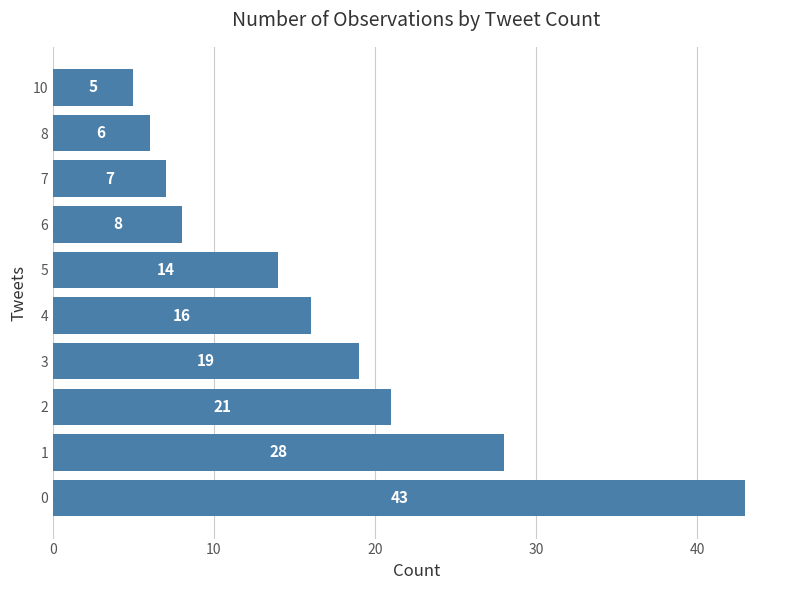

How many distinct data groups are displayed?

1